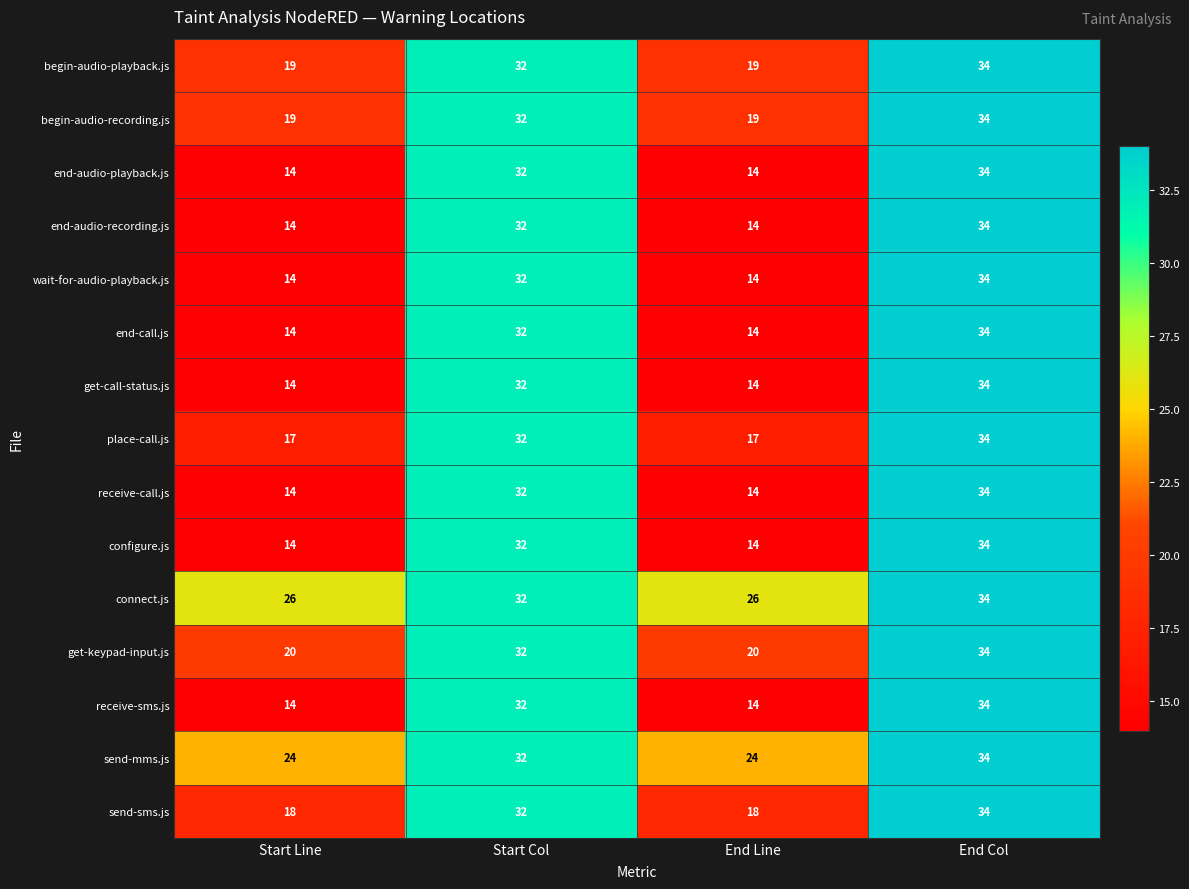

Is the value of send-sms.js at End Line greater than the value of begin-audio-playback.js at Start Col?

No